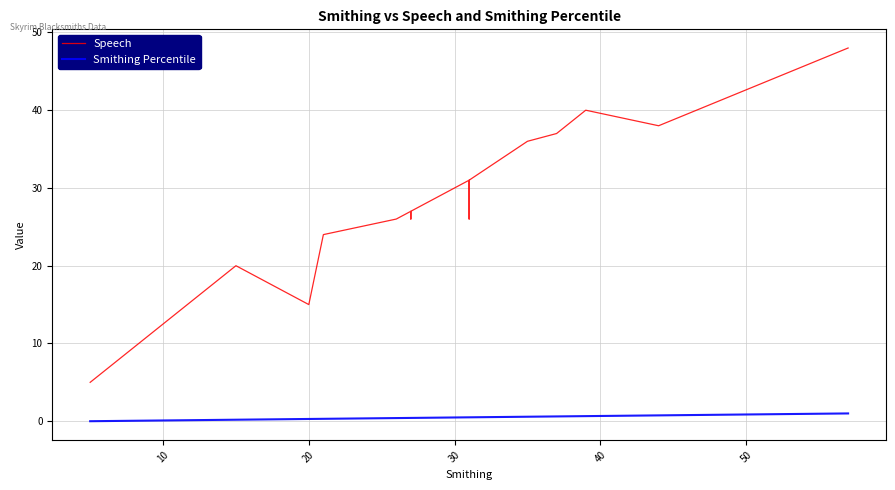

True or false: Speech and Smithing Percentile intersect in this chart.

False